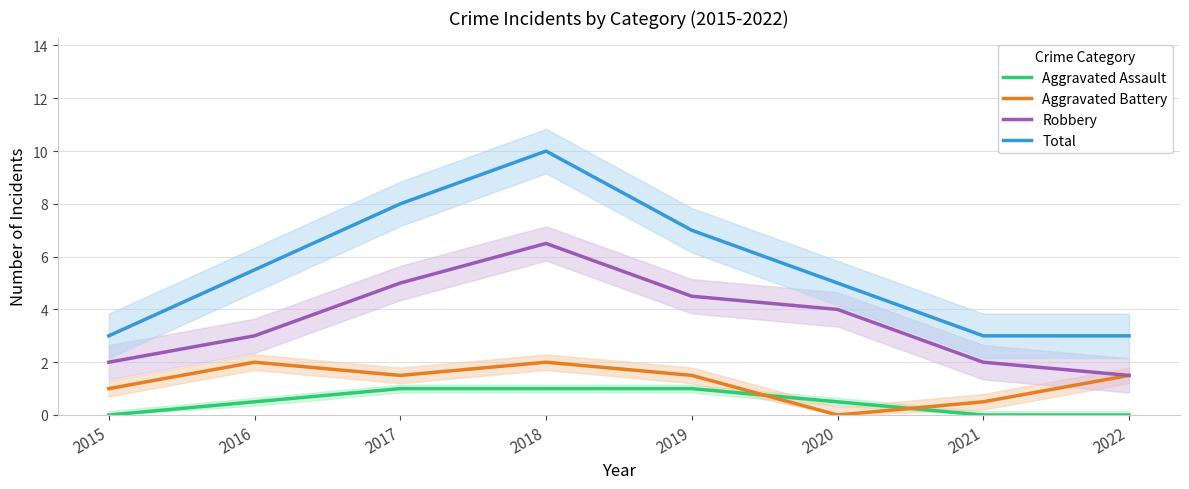

True or false: Aggravated Battery and Total intersect in this chart.

False